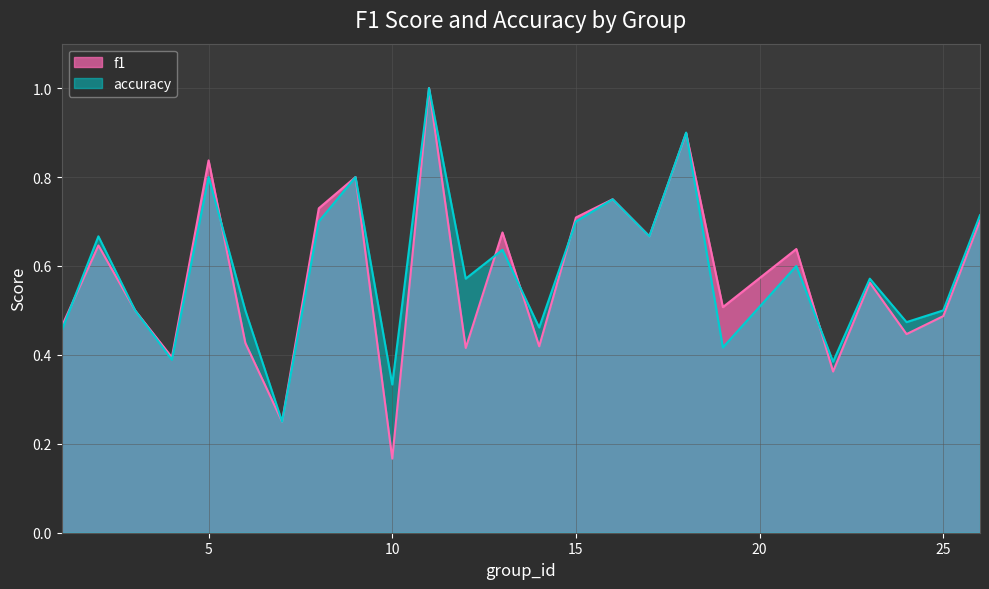

The accuracy series shows 0.5 at 24. True or false?

True